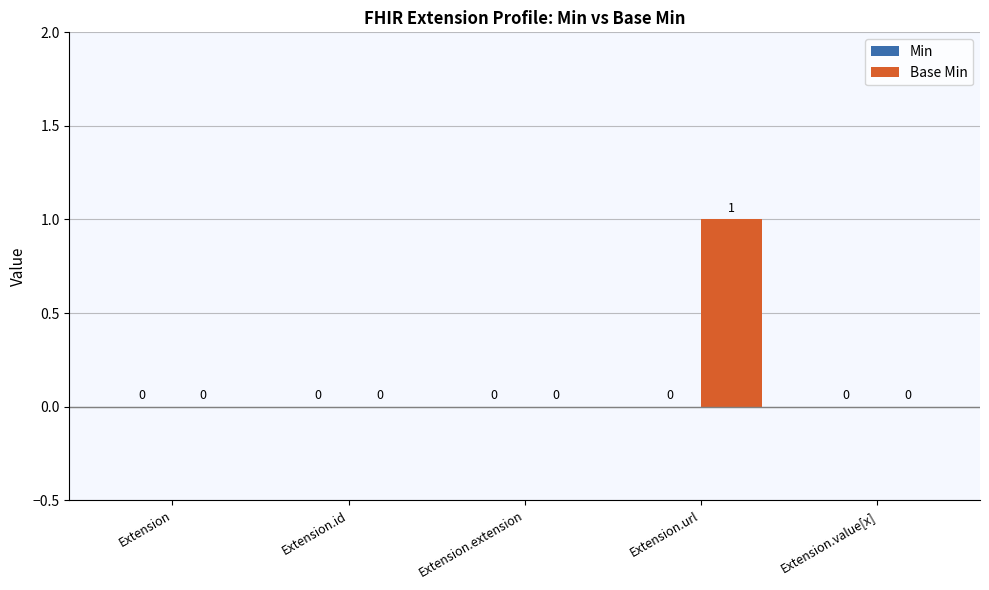

How many distinct data groups are displayed?

1